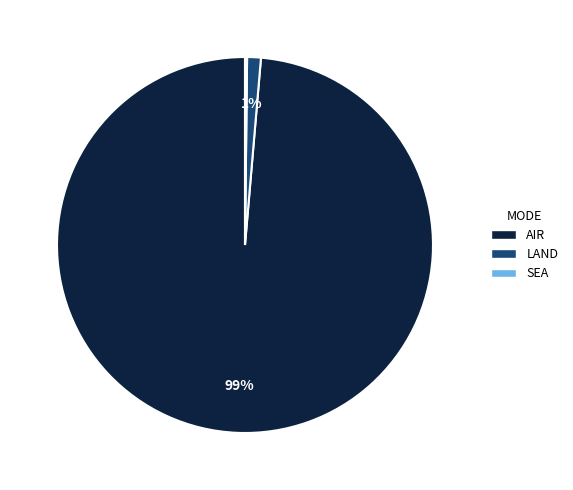

To the nearest percent, what percentage of the pie is LAND?

1%